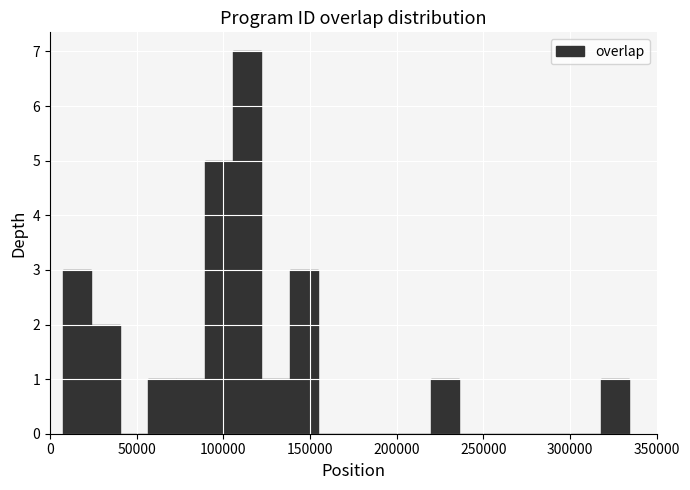

Around what value on the x-axis is the tallest bar? Give the approximate position of its centre, as read against the axis.

115000